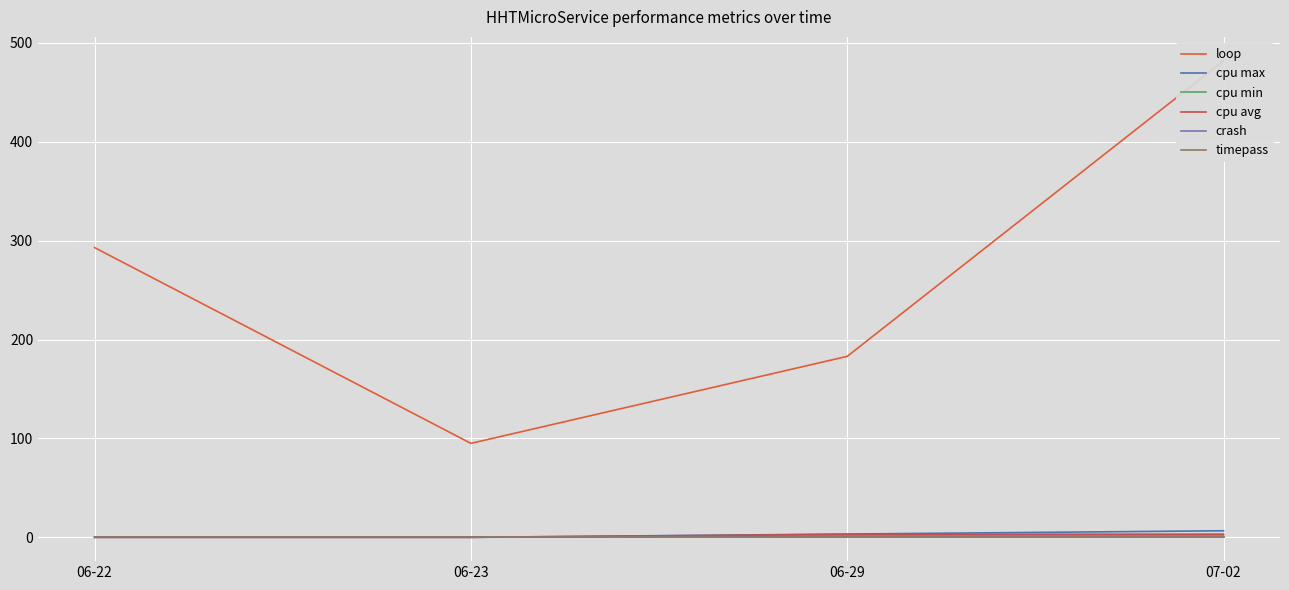

Where is cpu avg nearest to the value 1?

06-22